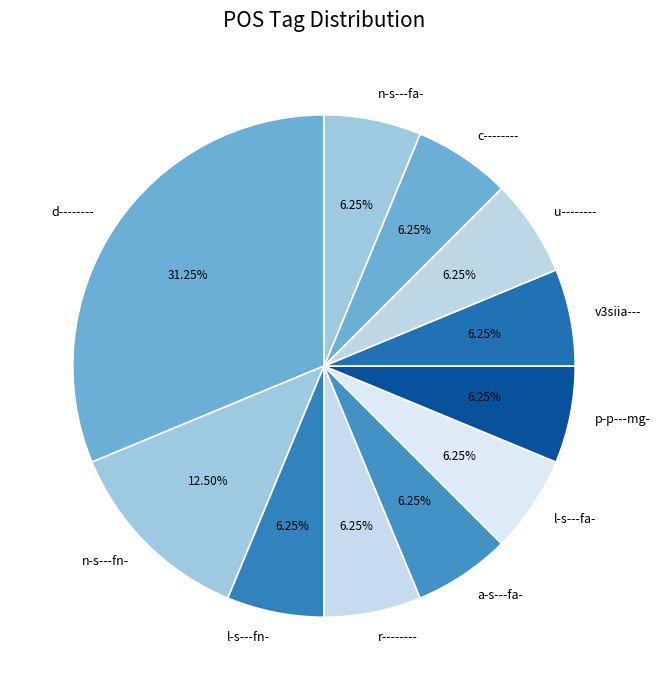

Do c-------- and n-s---fn- together represent more than half of the pie?

No